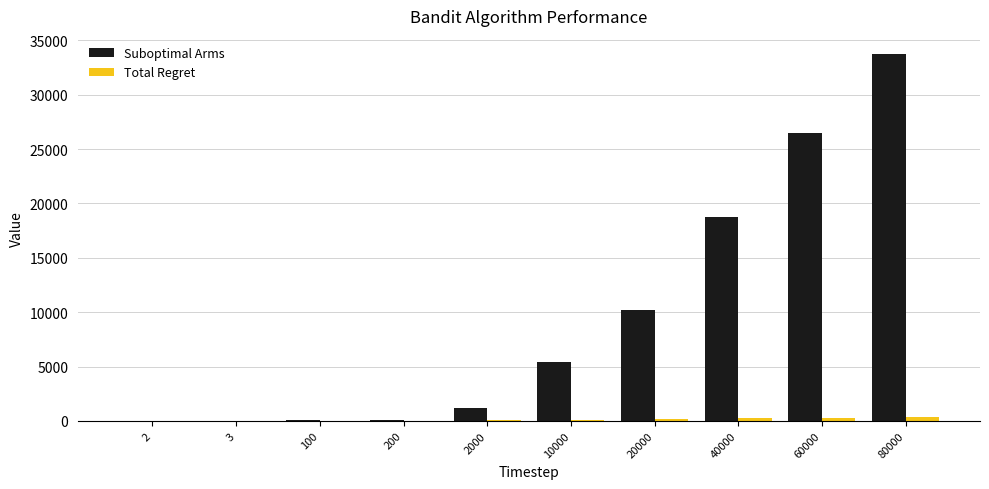

Which category has the highest value across all series?

80000